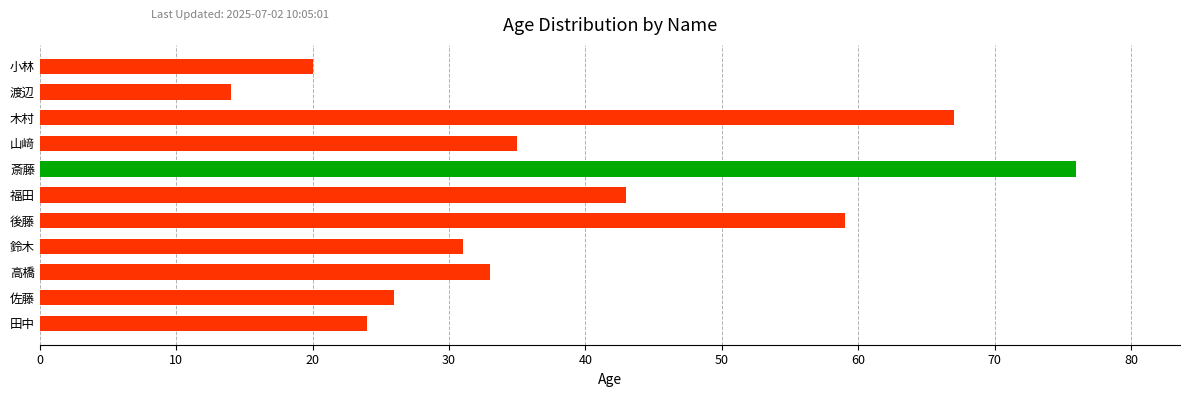

What is the smallest value displayed?

14